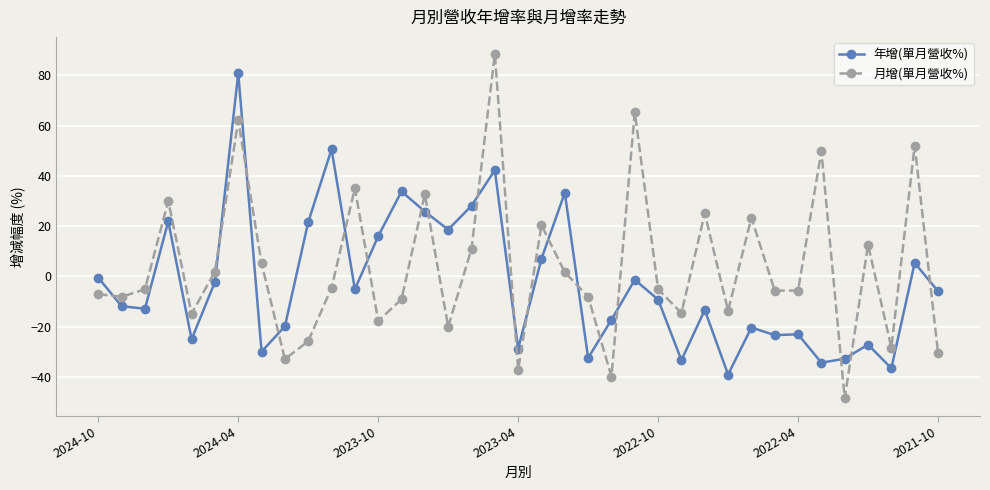

What is the value of the 月增(單月營收%) point at the 24th from the left?

65.3